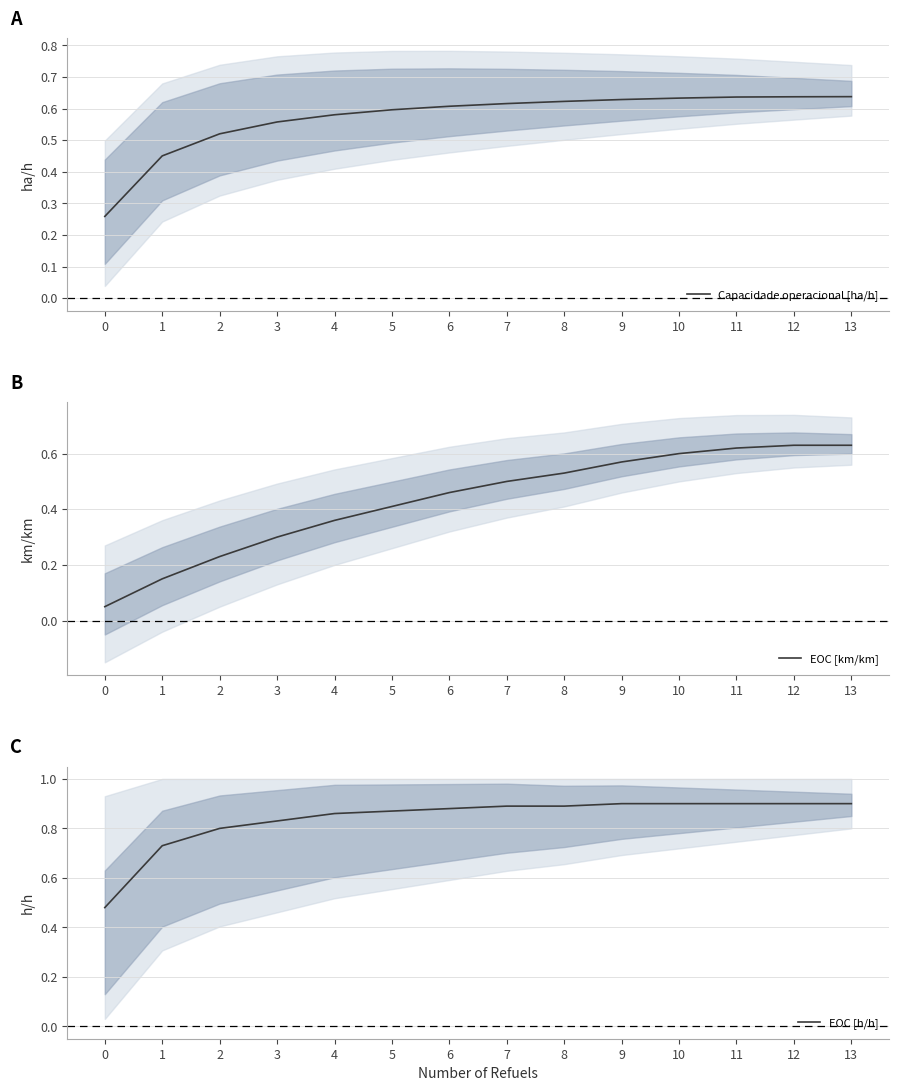

What is the greatest value displayed?

0.9